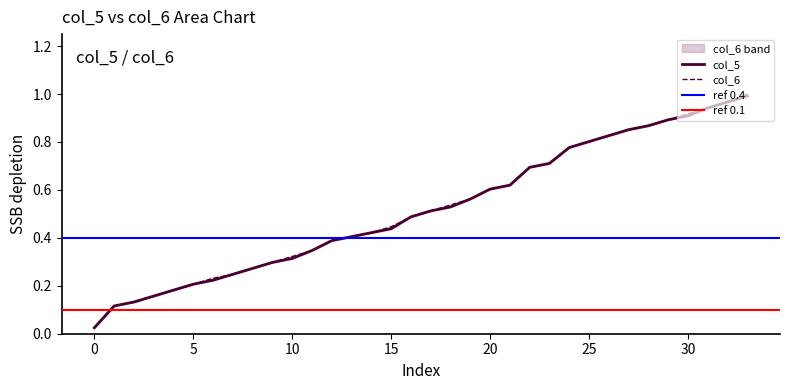

Rank the series at 10 from highest to lowest value.

col_5, col_6